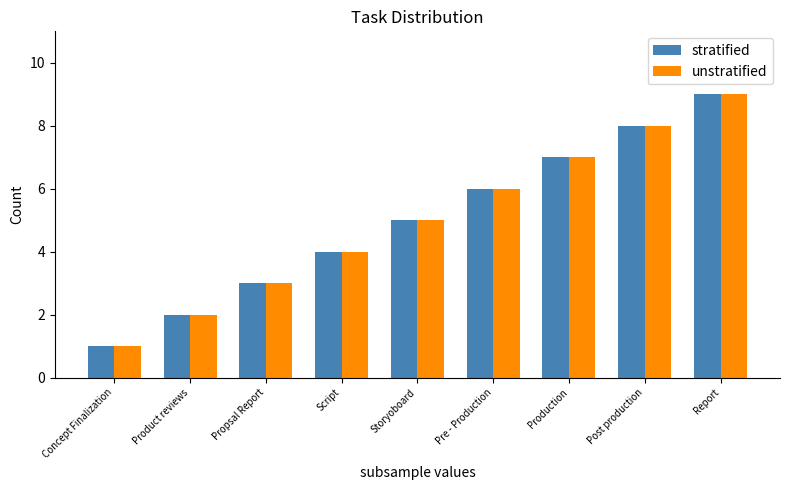

Are the bars grouped side by side (vs. stacked)?

Yes